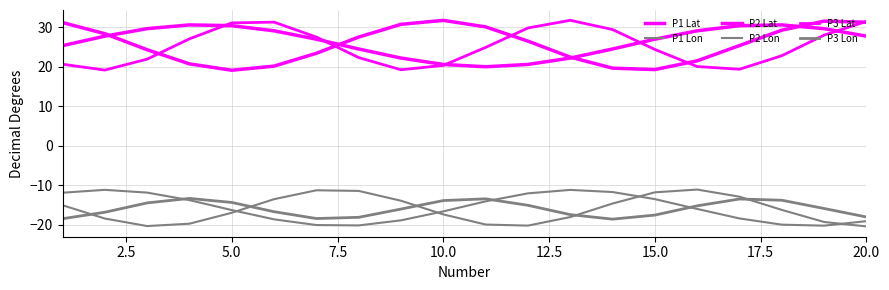

Is this an area chart (filled region under the line)?

No